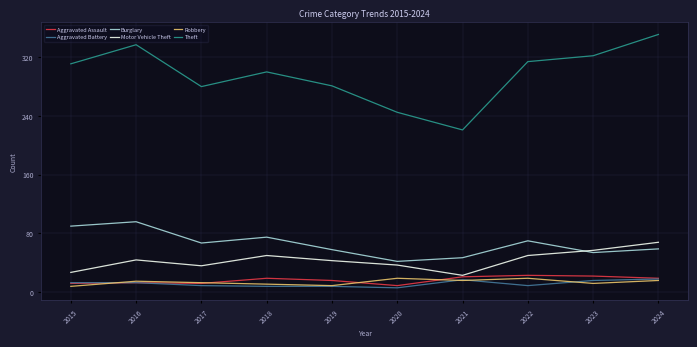

True or false: Theft has more than 2 interior local peaks.

False